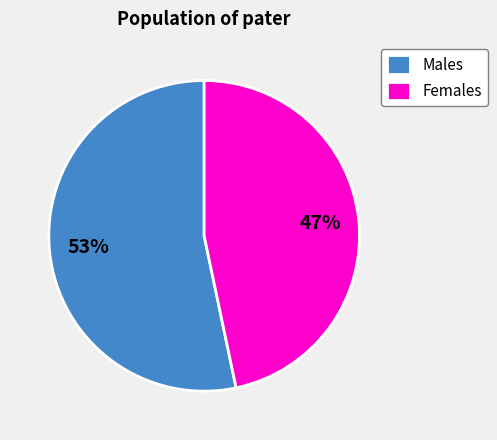

What percentage is the Females slice, to the nearest percent?

47%